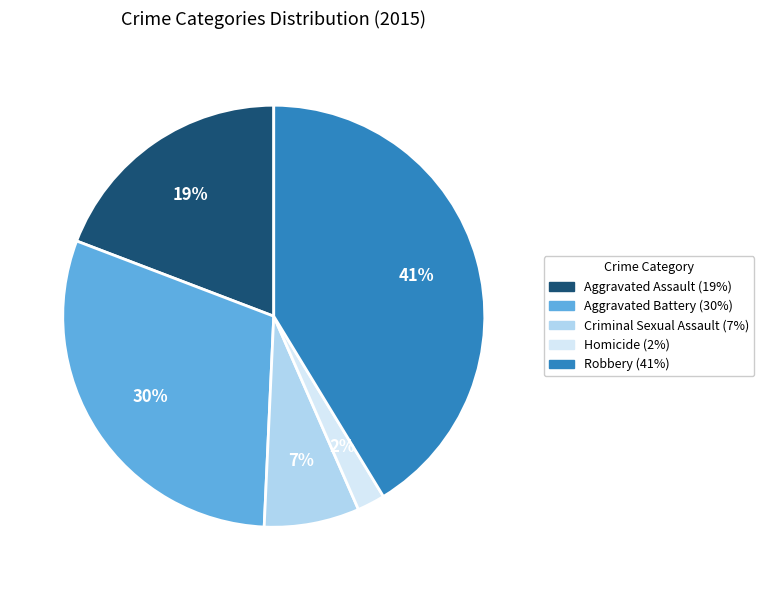

Count the number of slices in the pie.

5